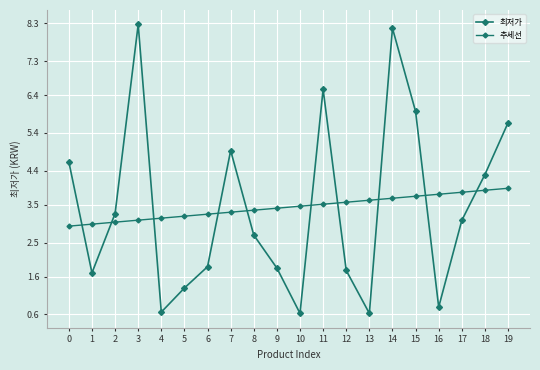

Count the number of categories in the chart.

20